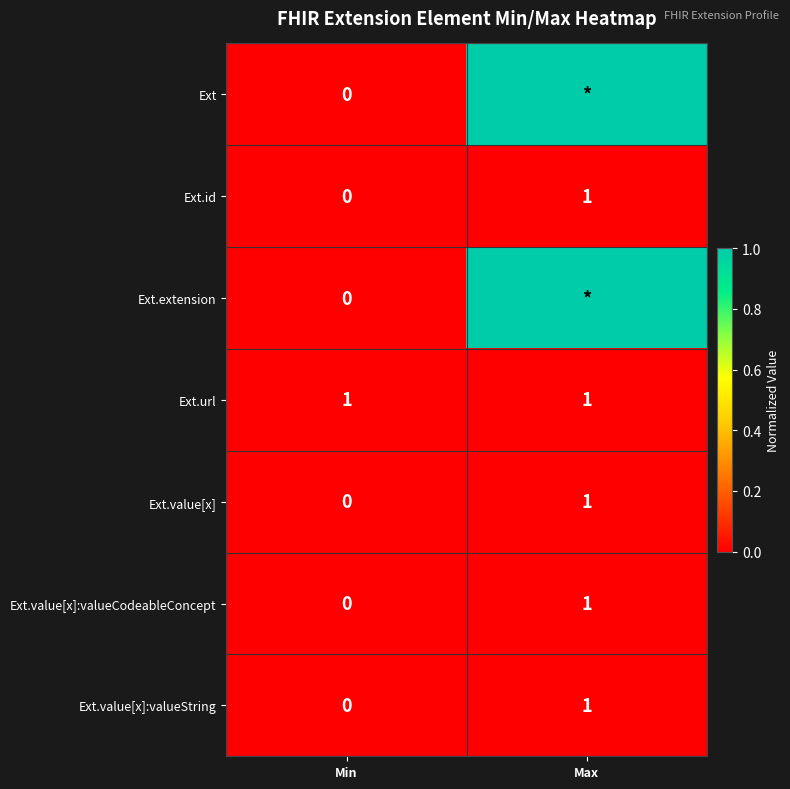

What is the difference between the Ext.value[x]:valueCodeableConcept values at Max and Min?

1.0